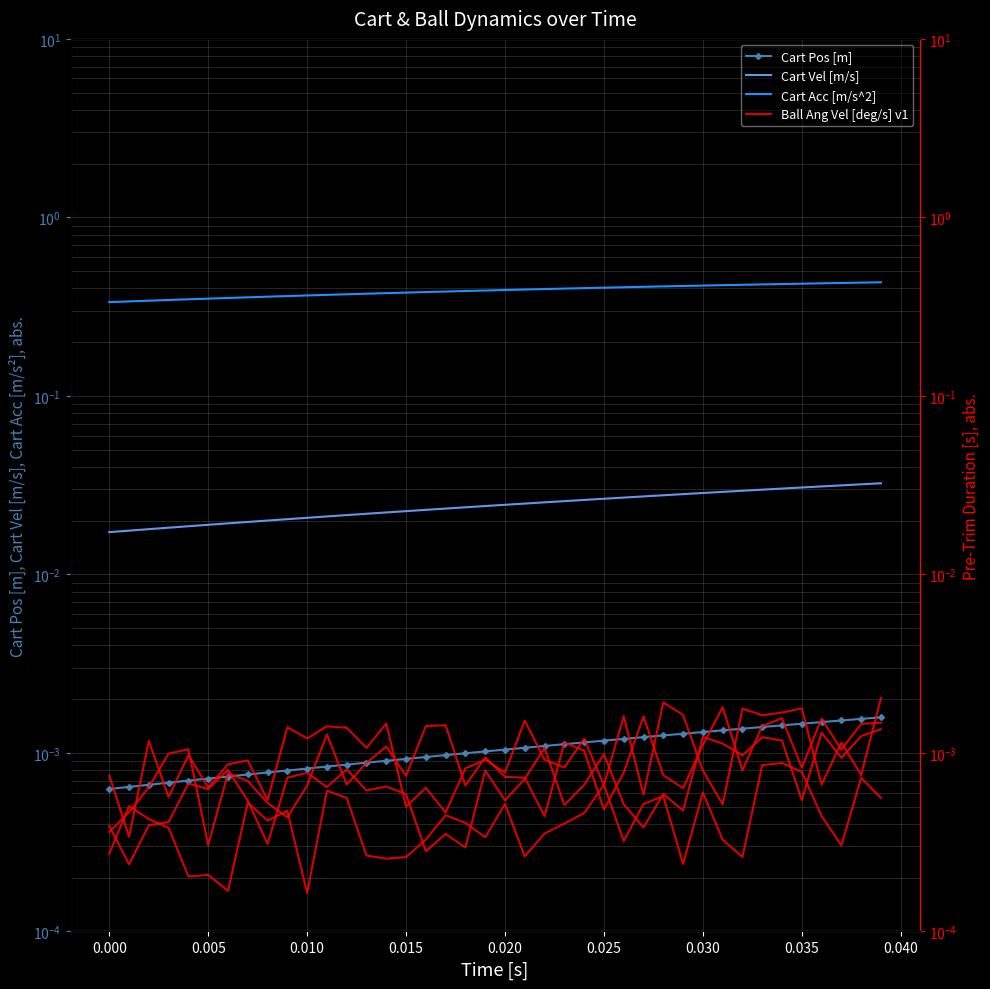

Rank the series at 0.005 from highest to lowest value.

Cart Acc [m/s^2], Cart Vel [m/s], Cart Pos [m], Ball Ang Vel [deg/s] v1